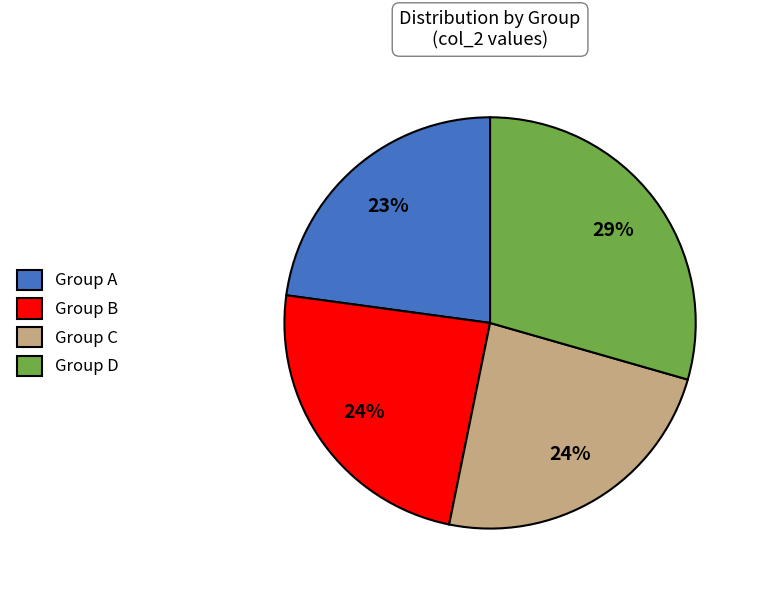

Which category has the smallest portion of the pie?

Group A